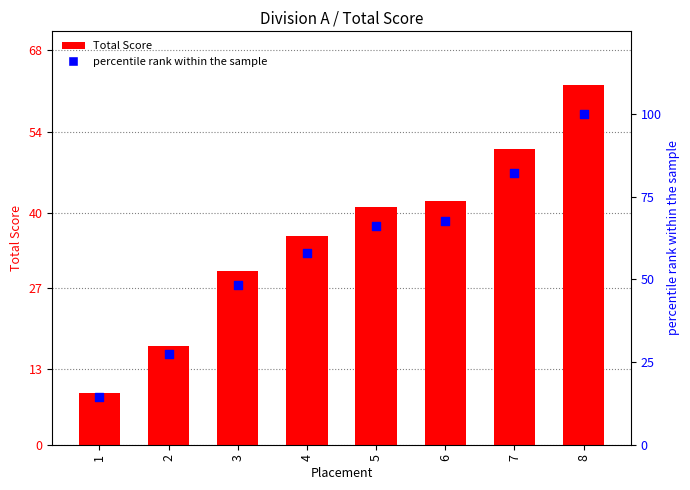

What are all the series names shown in the legend?

Total Score, percentile rank within the sample